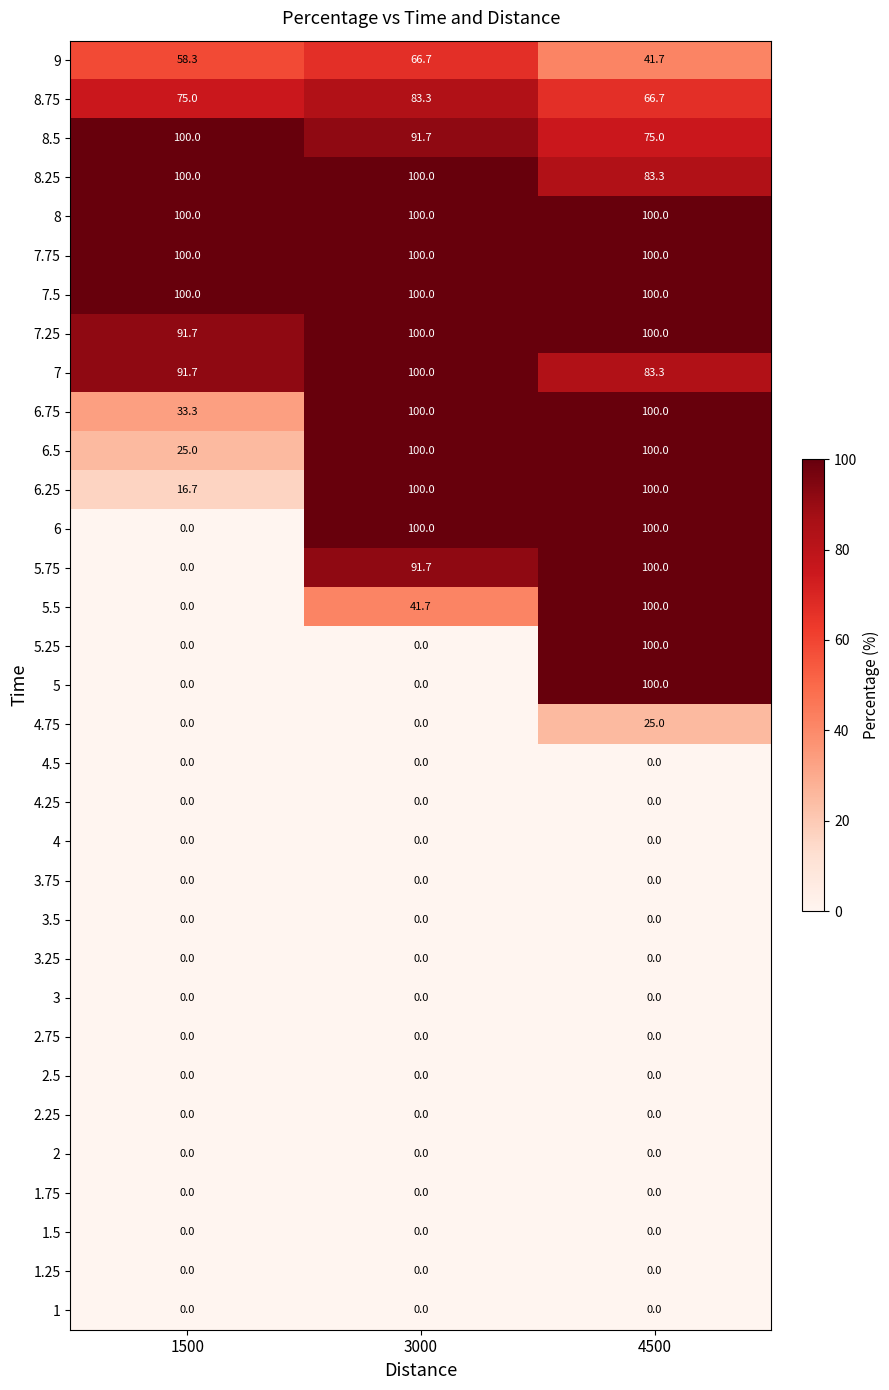

At which category is the sum across all series the highest?

4500